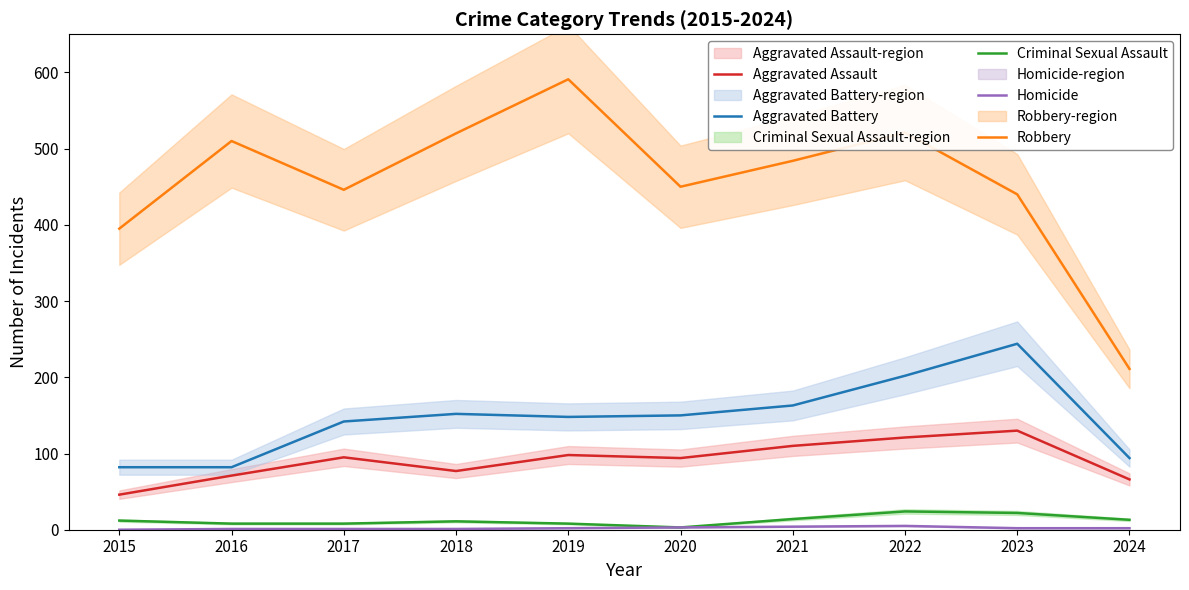

What is the maximum value for Homicide?

5